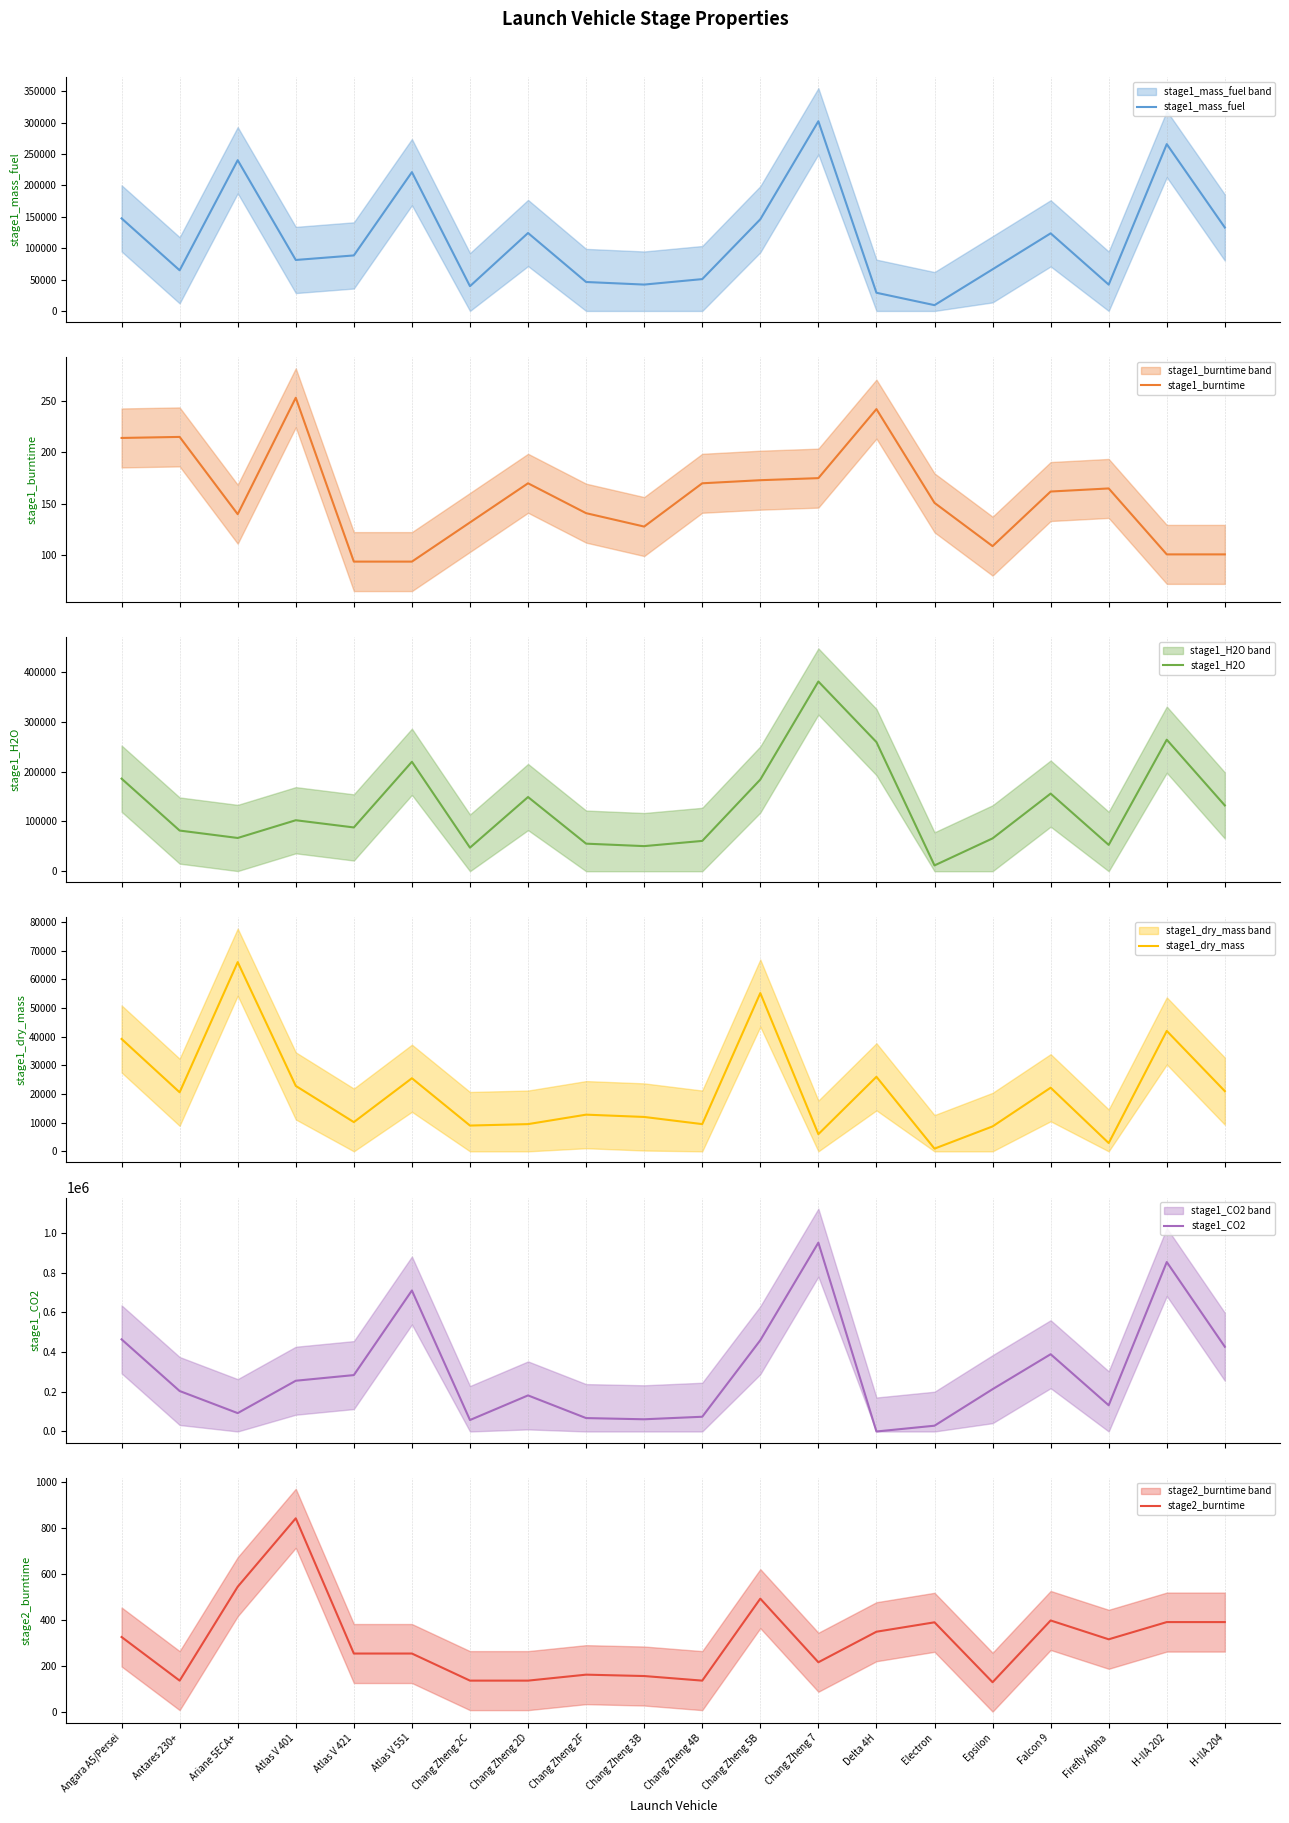

At which category does the chart reach its minimum across all series?

Delta 4H